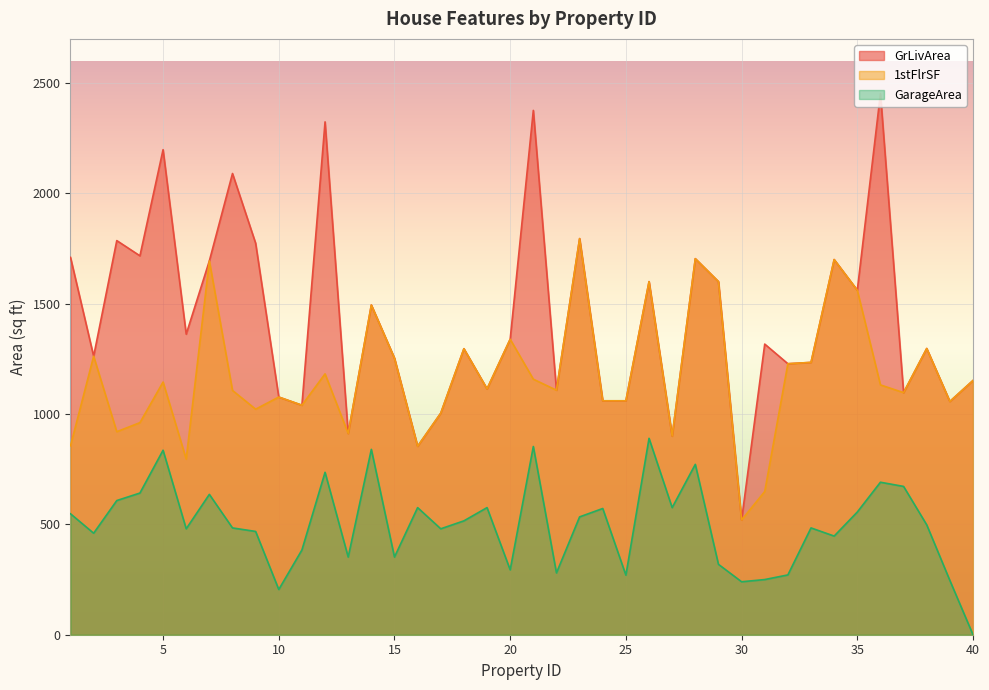

What is the lowest value of the GrLivArea series?

520